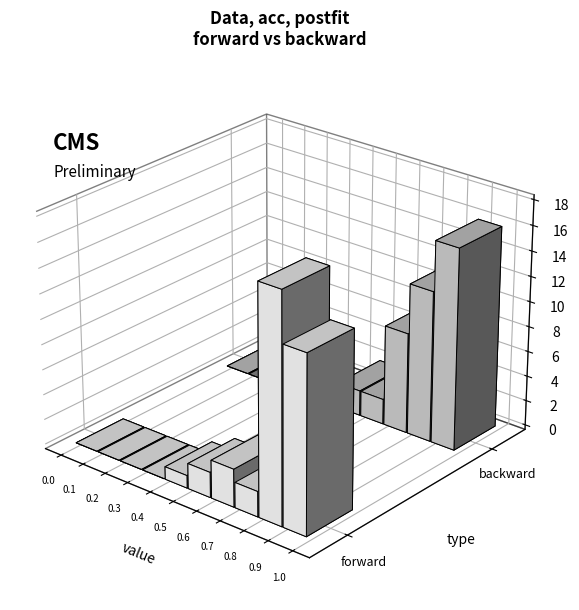

Which series has the largest range (max minus min)?

forward